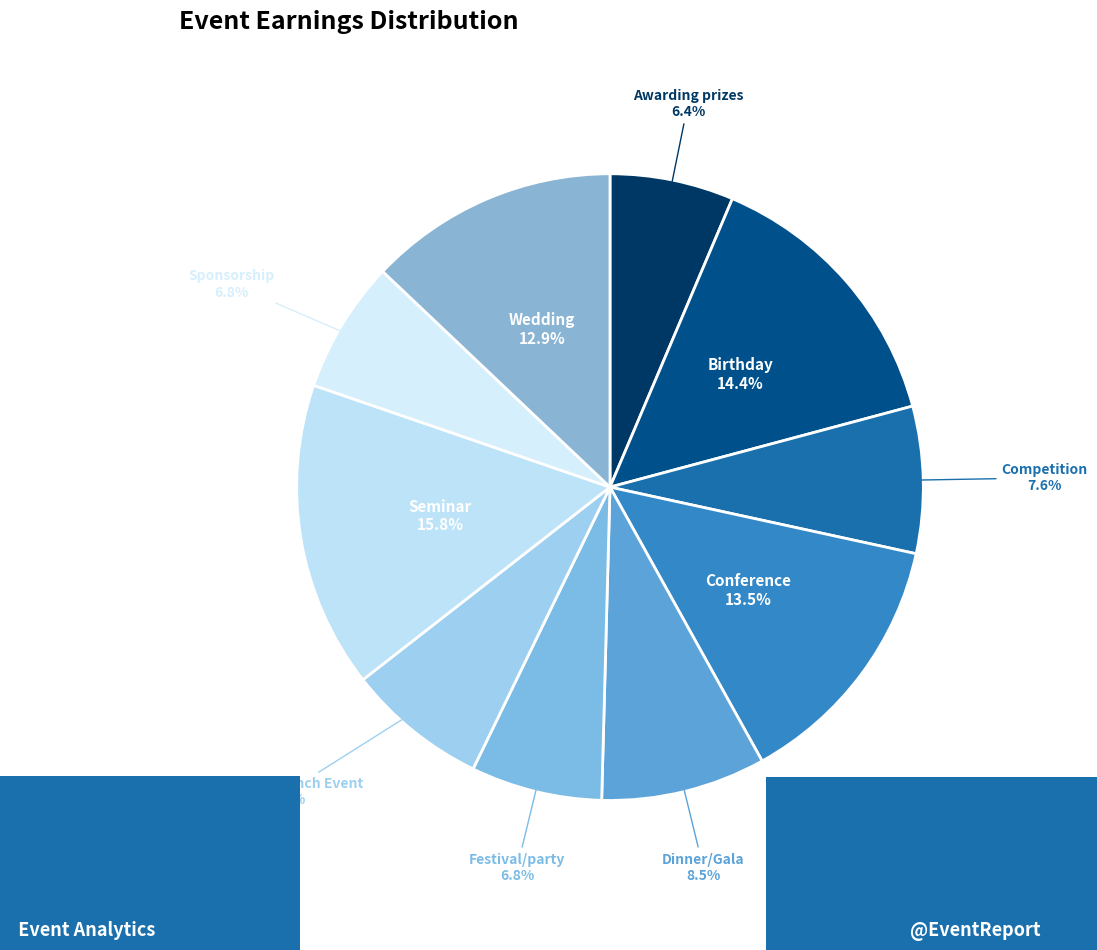

What is the largest slice in the pie chart?

Seminar